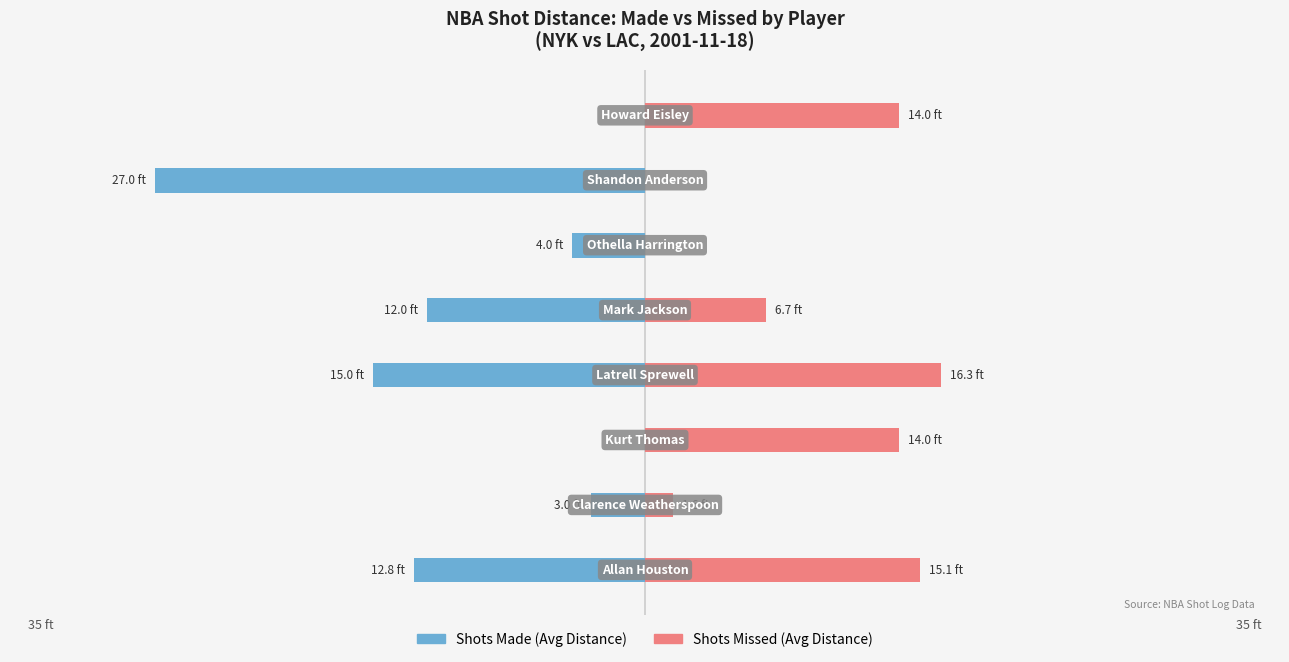

How many groups of bars are there?

8